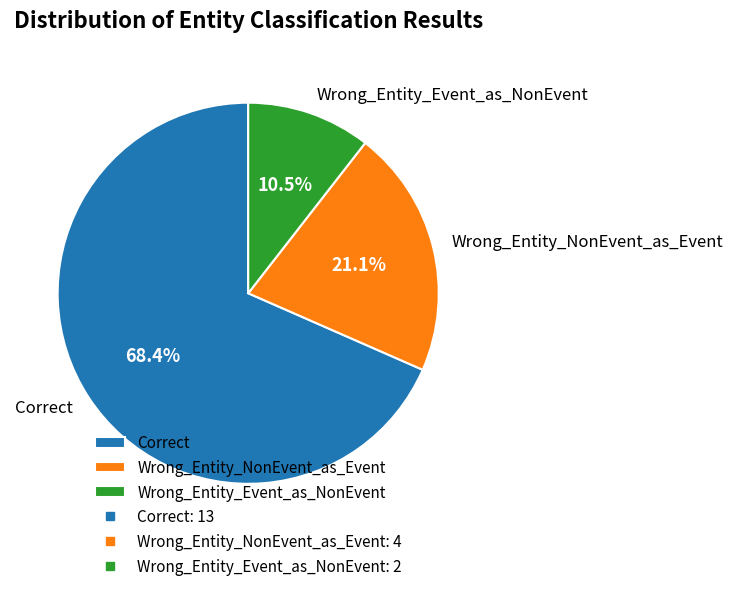

Which slice is the smallest?

Wrong_Entity_Event_as_NonEvent